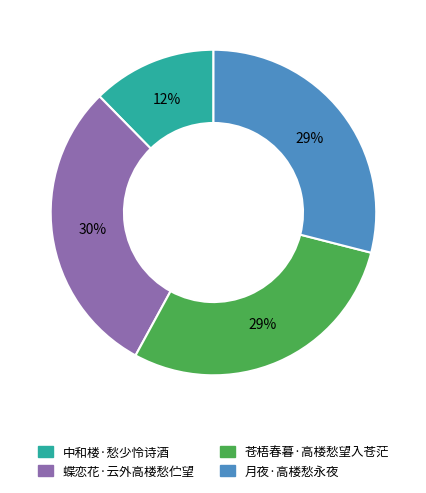

To the nearest percent, what is the average slice percentage?

25%